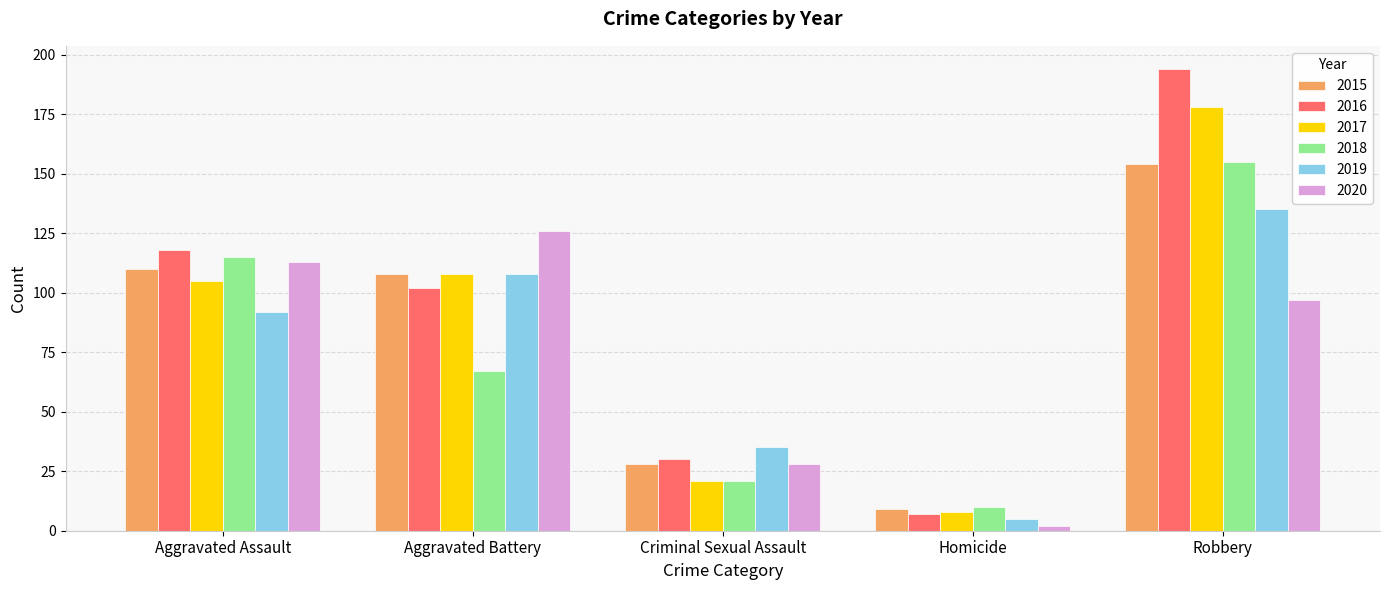

True or false: 2018 has a value of 10 at Homicide.

True